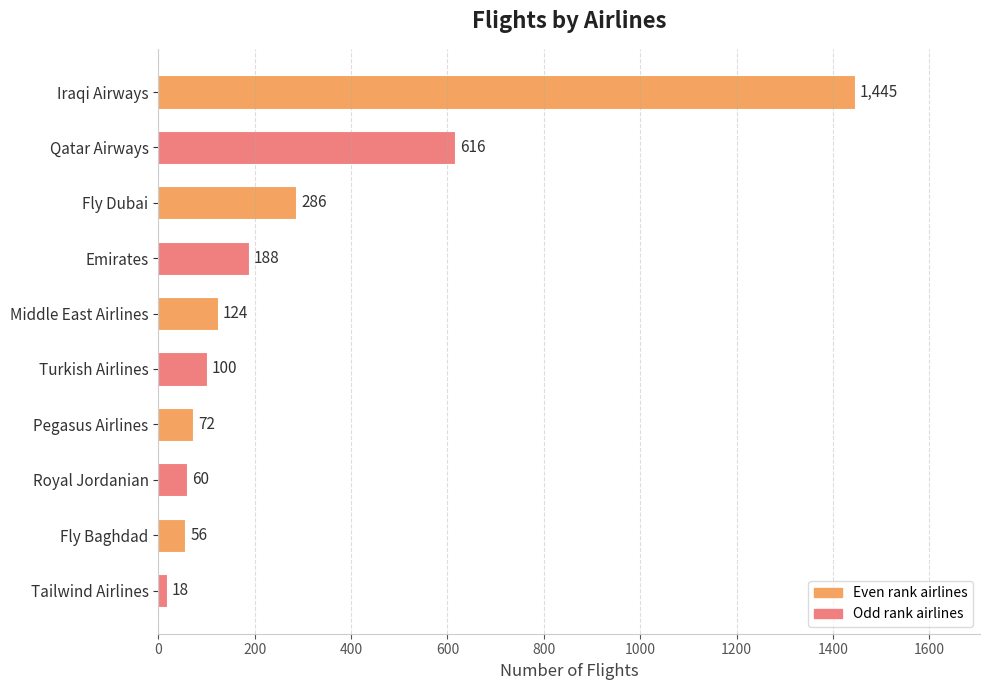

What is the value of the 2nd bar from the top?

616